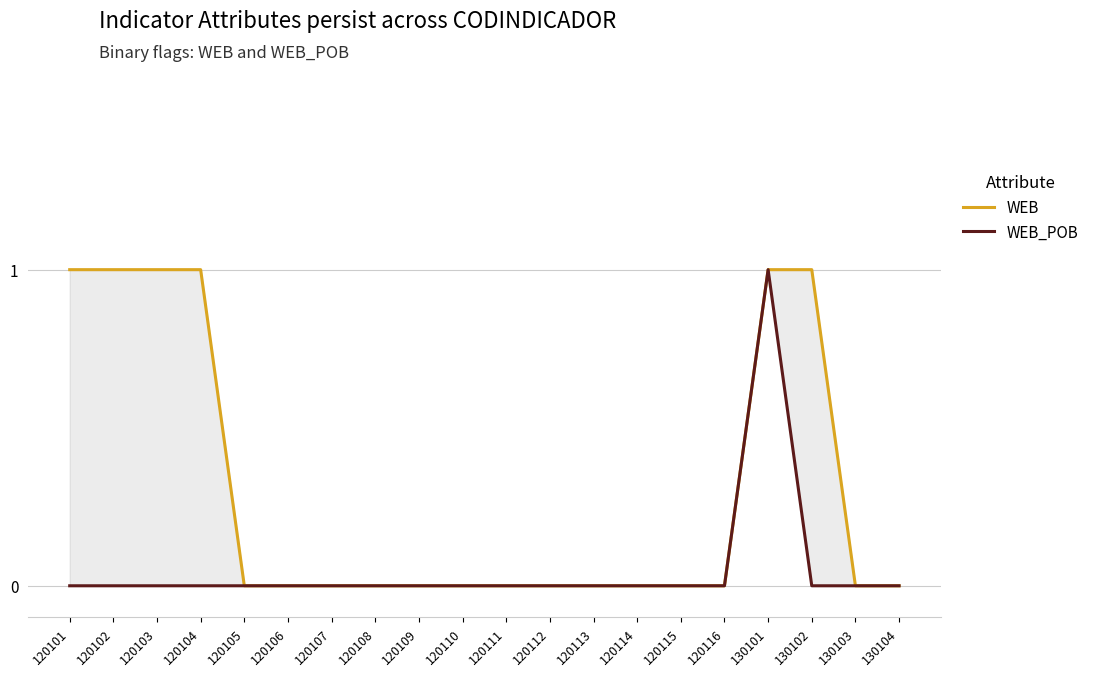

Which series has the widest spread of values?

WEB